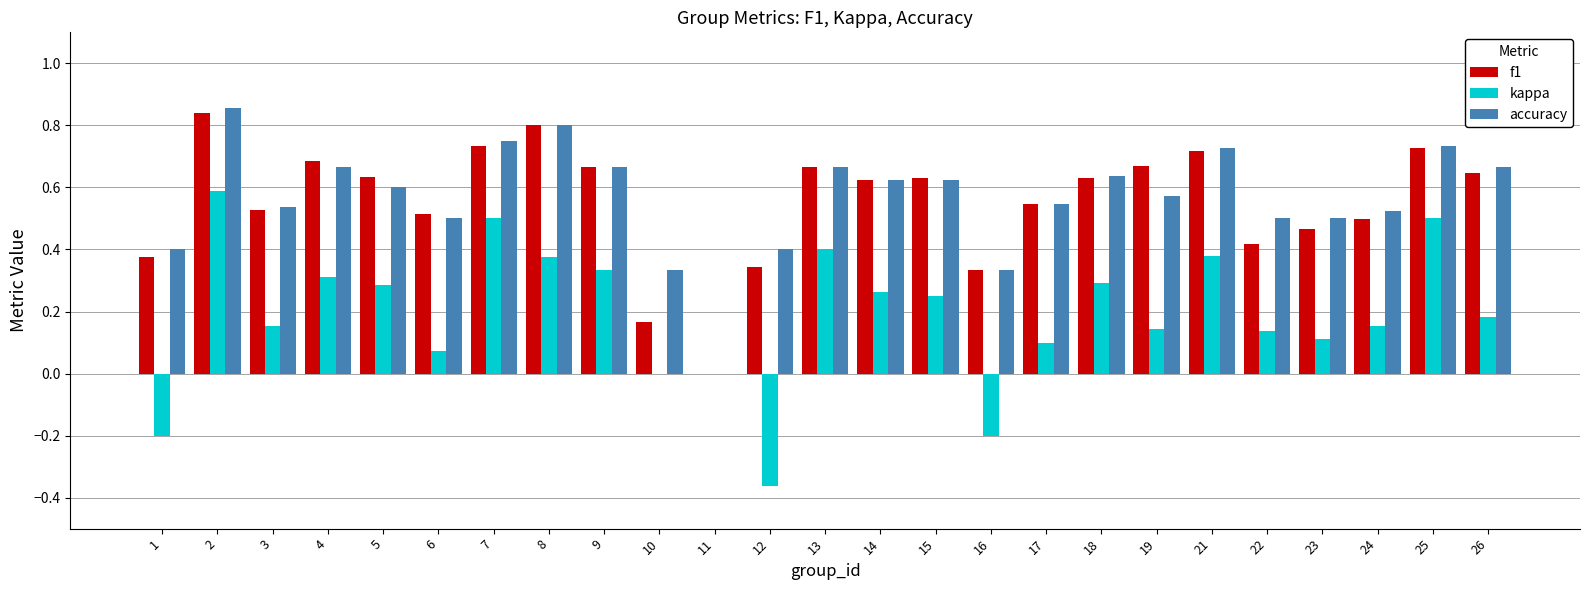

The value of f1 at 8 is 0.3. True or false?

False